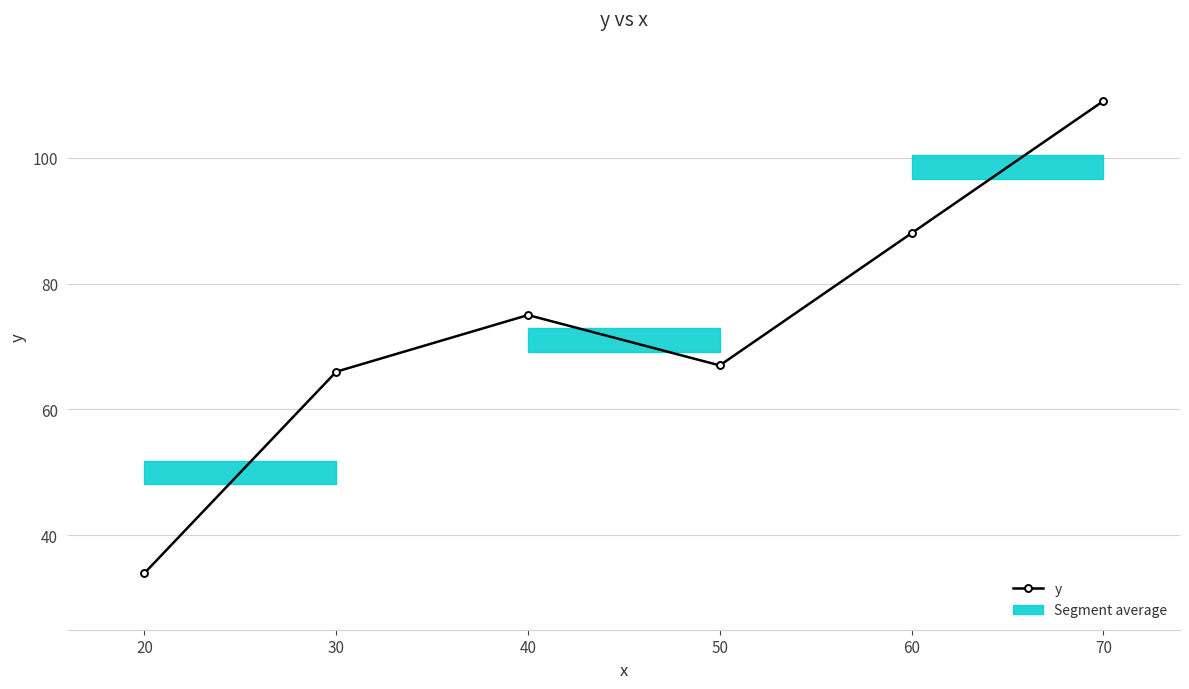

How many values are below 75?

3